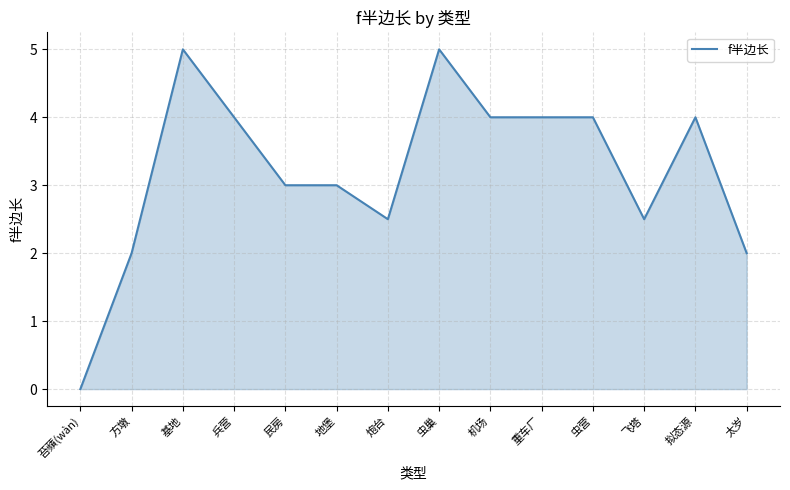

At which category does the chart reach its minimum across all series?

苔蘋(wàn)